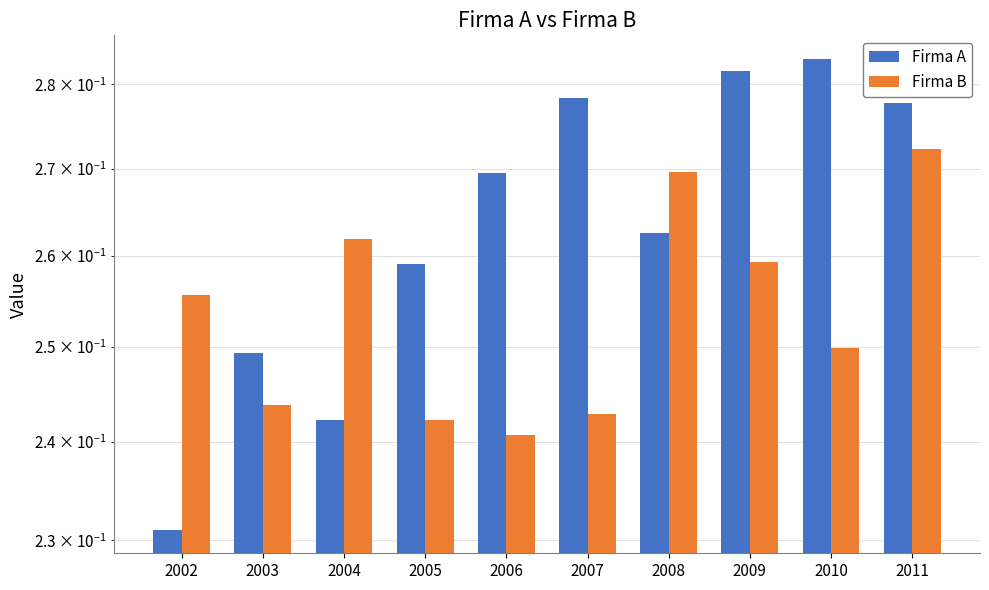

How many bars are there in each group?

2